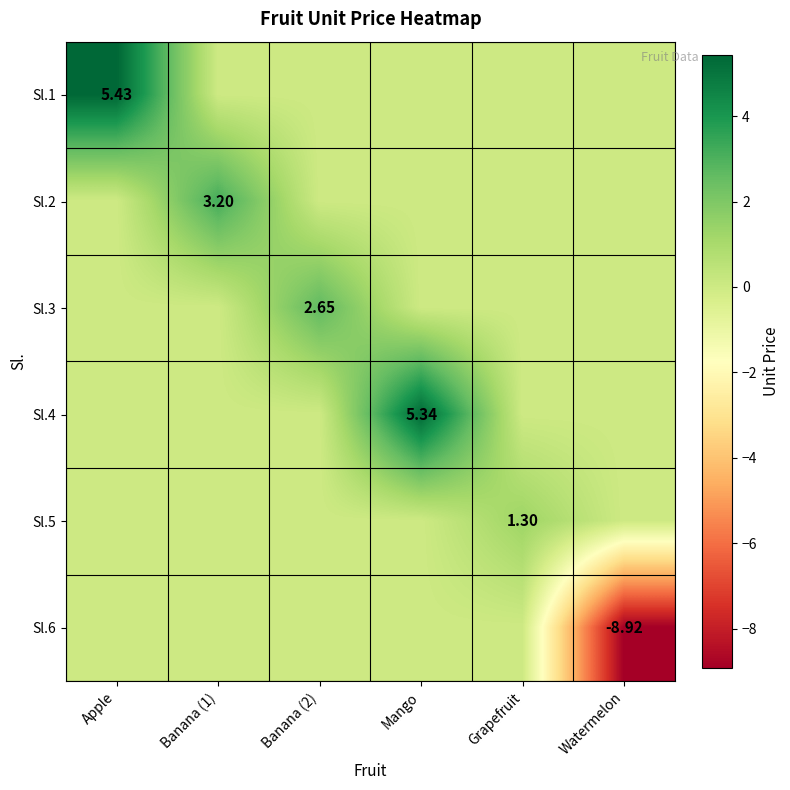

Is it true that Sl.1 equals 0.0 at Mango?

True